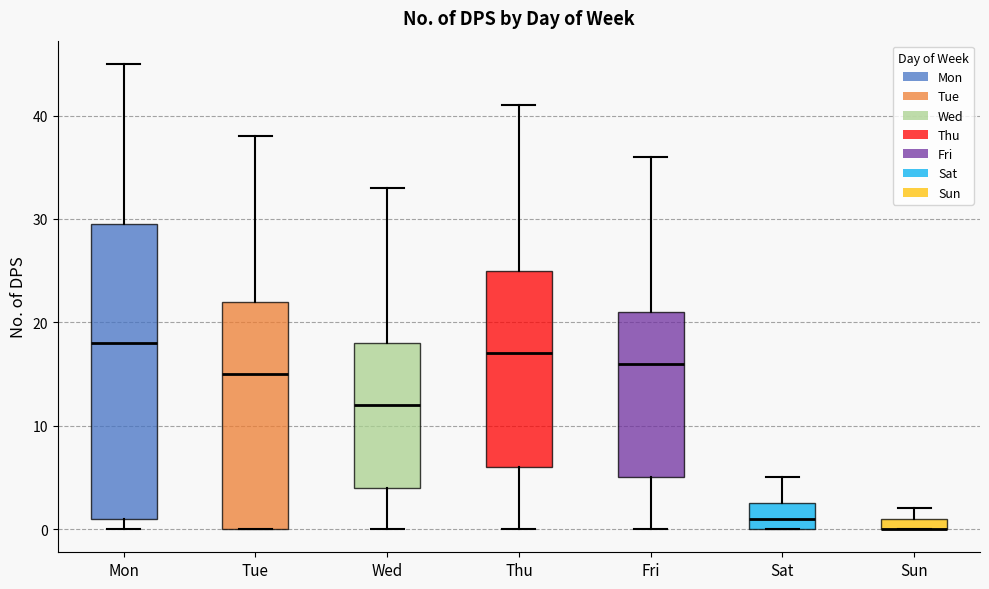

Which box is the tallest, from its lower edge to its upper edge?

Mon